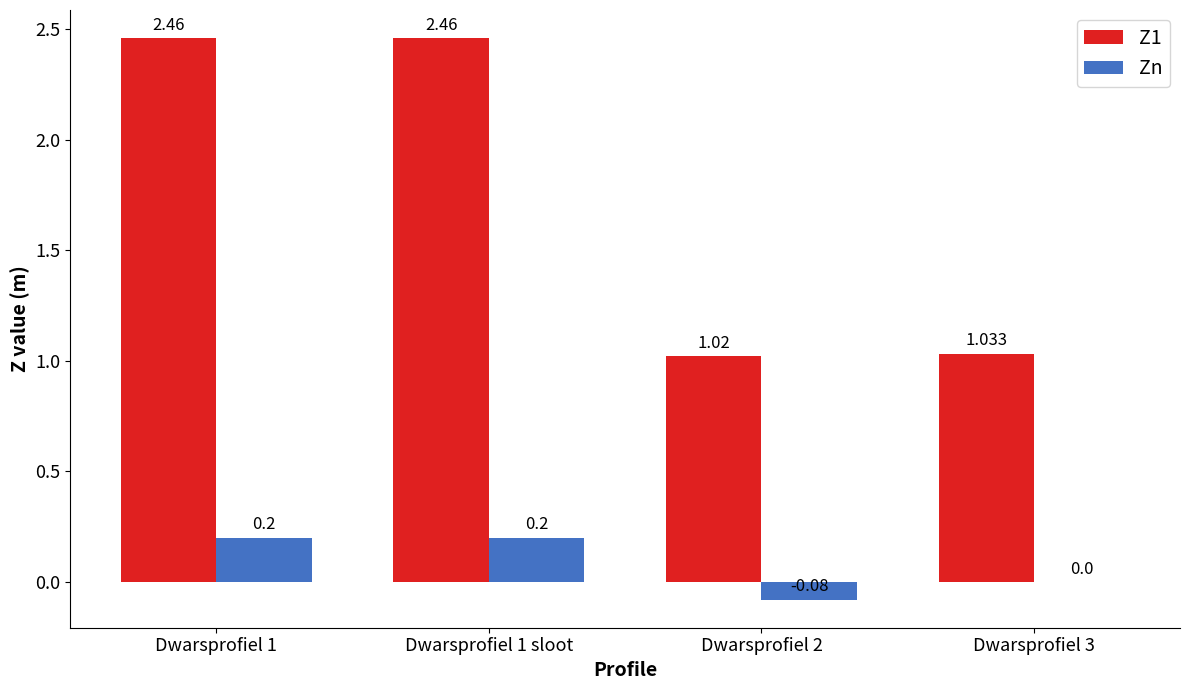

True or false: Z1 has a value of 0.9 at Dwarsprofiel 1.

False